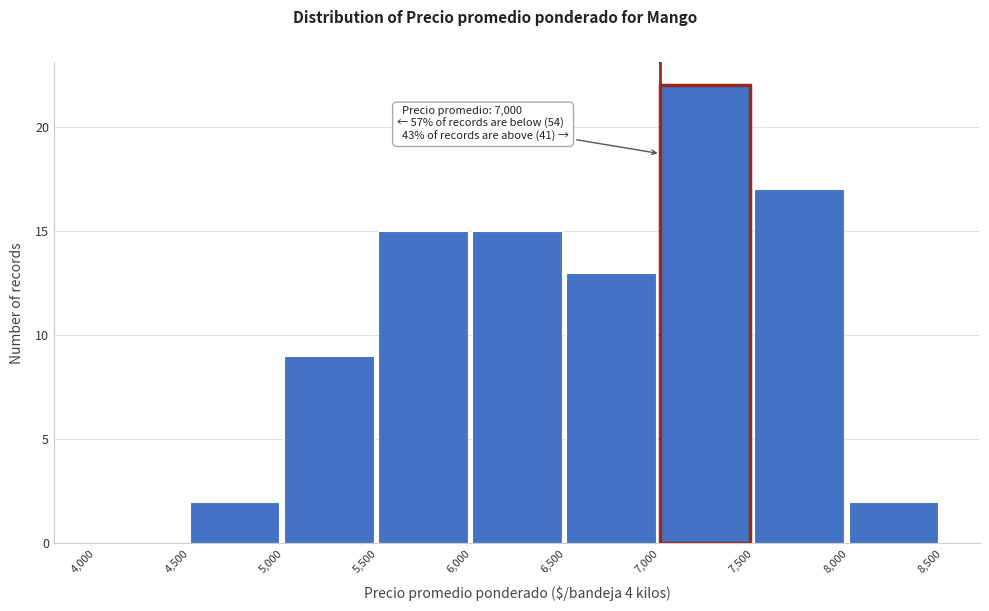

Over which range of the x-axis is the bar tallest?

7,000 to 7,500